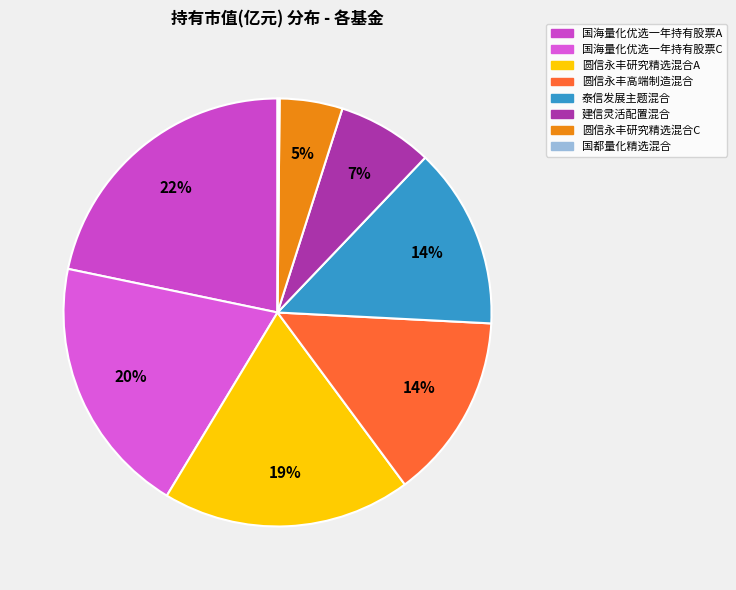

Is there any slice that represents more than half of the pie?

No